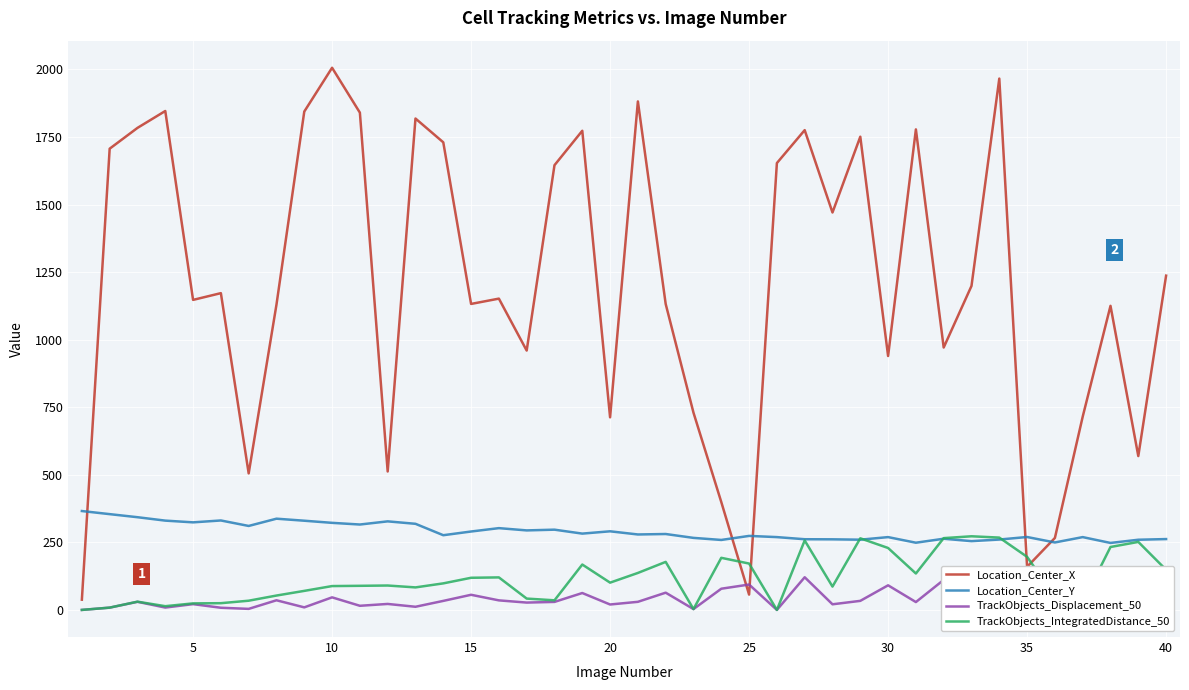

What is the lowest value of the Location_Center_Y series?

247.8